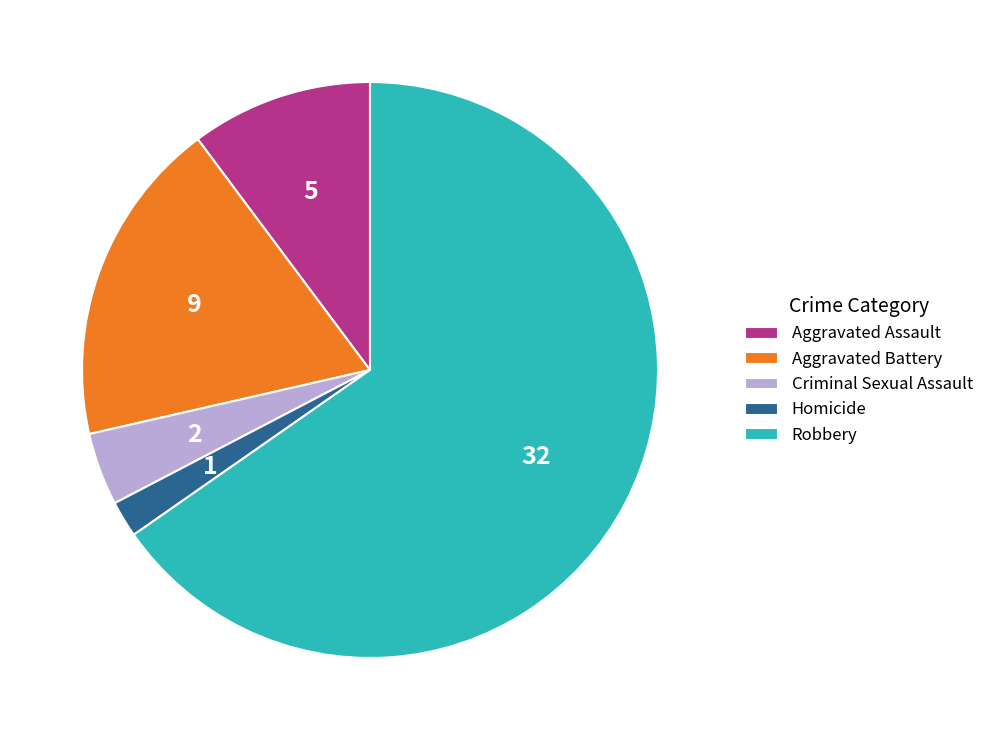

Count the number of slices in the pie.

5